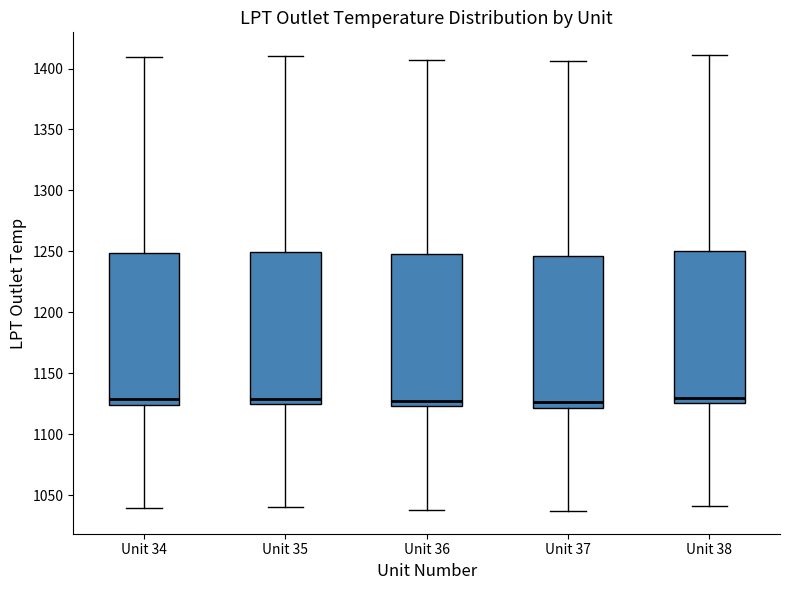

Reading left to right, read every box against the y-axis: the position of its median line, the range the box covers, and the ends of its whiskers. The values are not printed on the chart, so give them approximately, as read against the axis.

Unit 34: median 1130, box 1125 to 1250, whiskers 1040 to 1410
Unit 35: median 1130, box 1125 to 1250, whiskers 1040 to 1410
Unit 36: median 1125 (just above the box's lower edge), box 1125 to 1250, whiskers 1040 to 1405
Unit 37: median 1125, box 1120 to 1245, whiskers 1035 to 1405
Unit 38: median 1130, box 1125 to 1250, whiskers 1040 to 1410